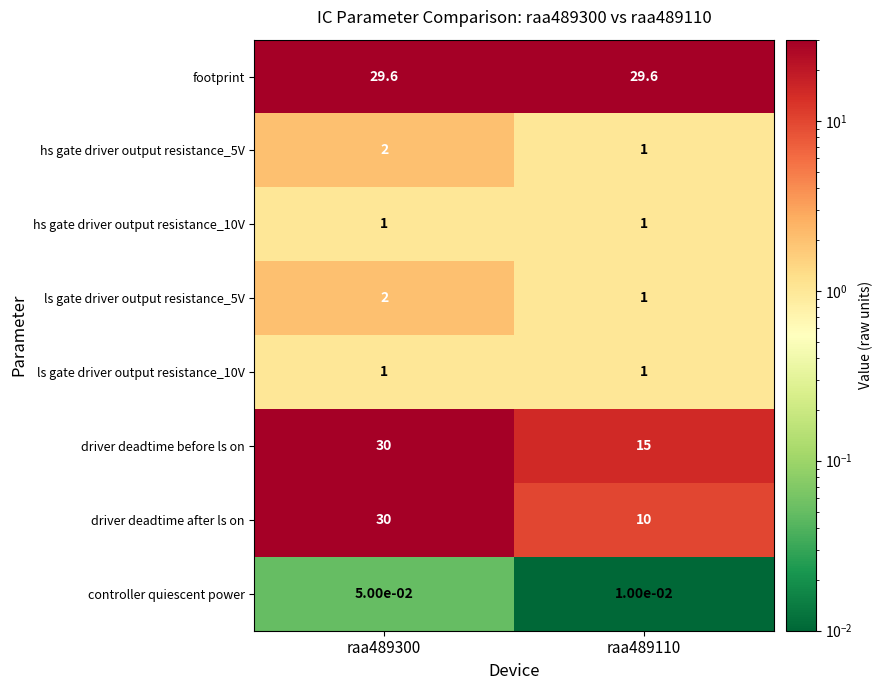

Which series has the largest total across all categories?

footprint